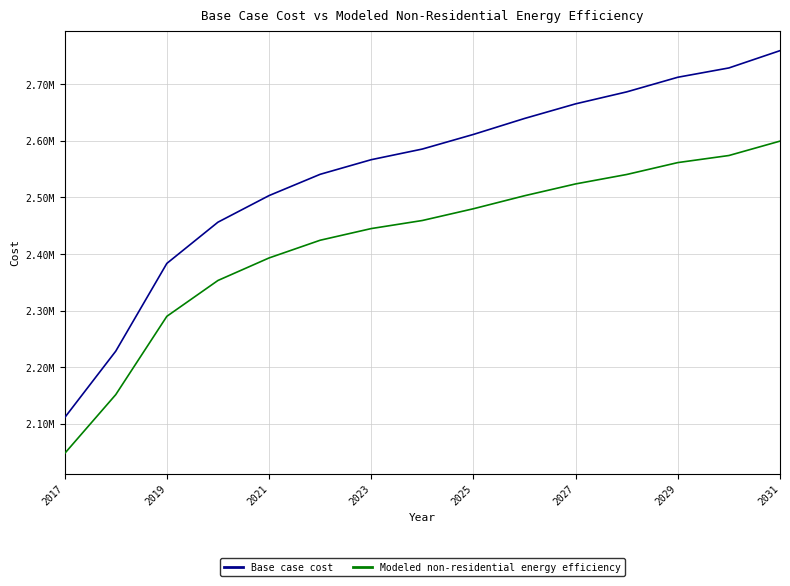

Does the chart display data point markers on the line(s)?

No